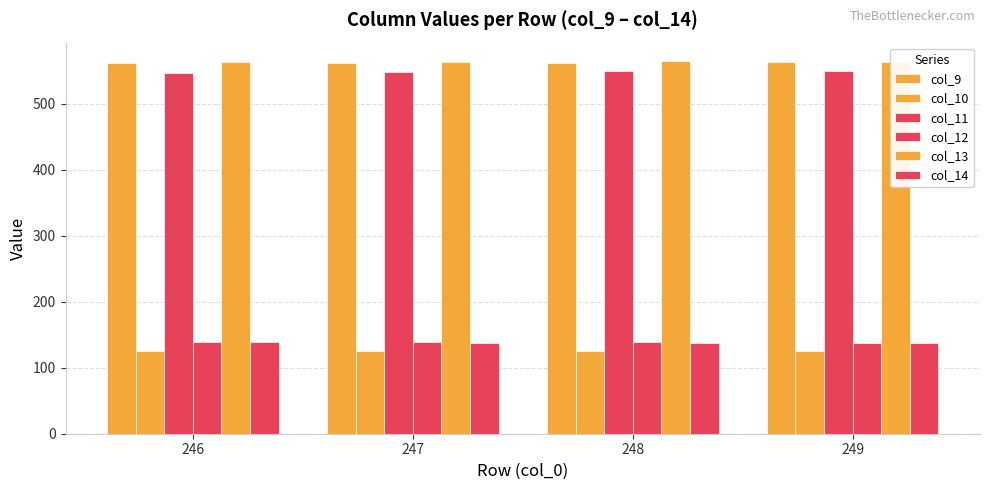

How many bars are there in total?

24